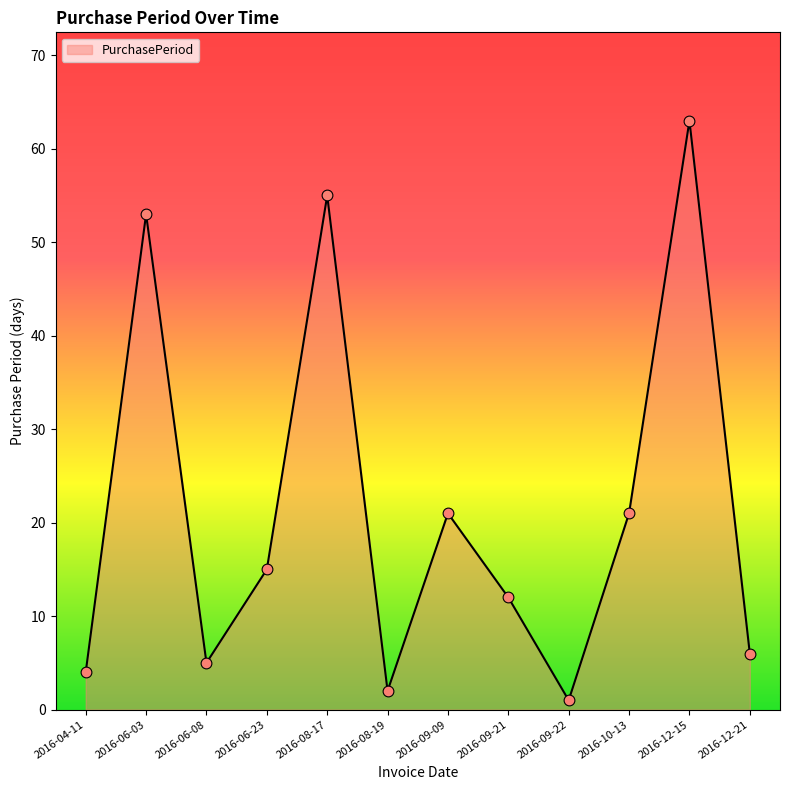

Which has a higher value, 2016-06-03 or 2016-10-13?

2016-06-03